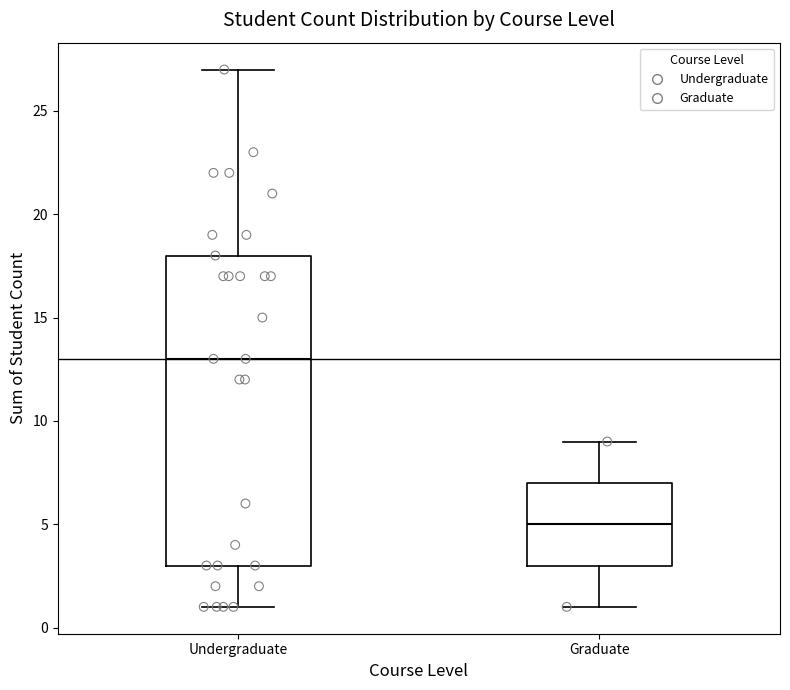

Which box's median line is the lowest?

Graduate